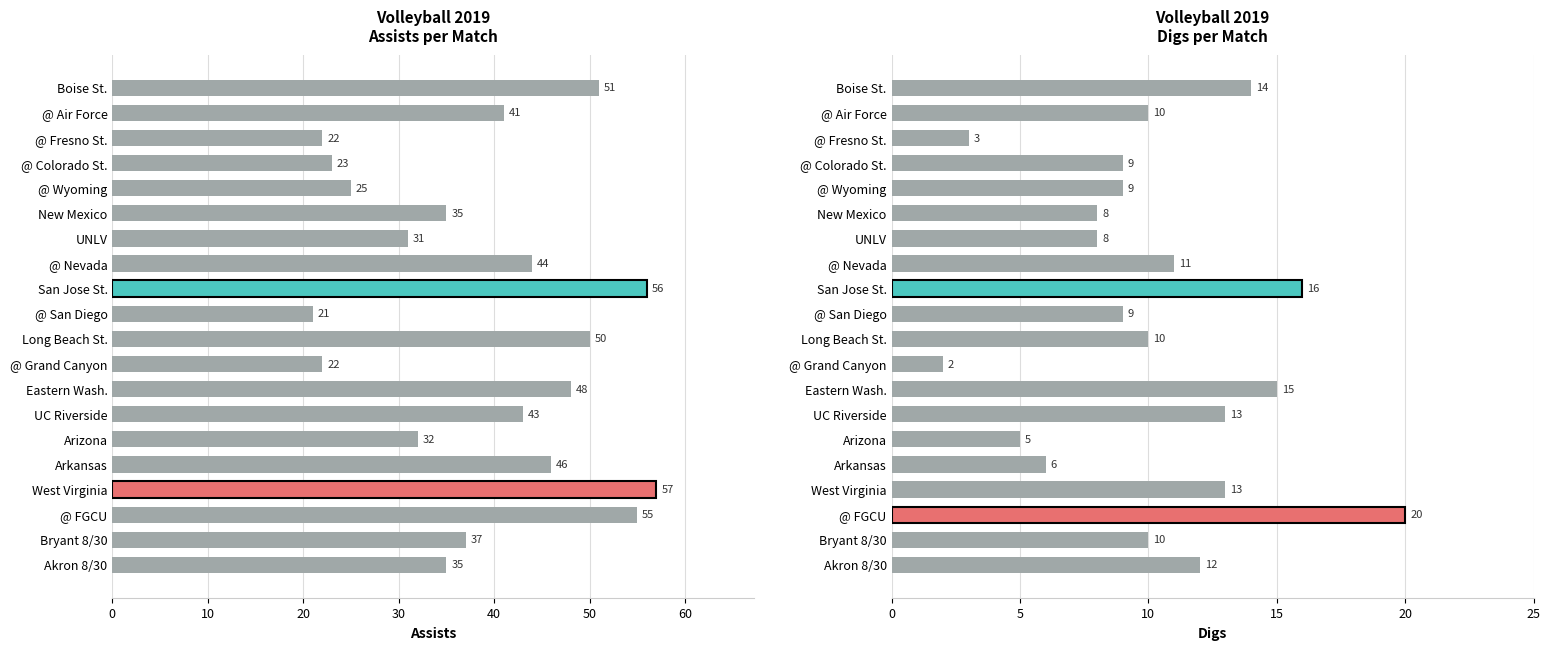

How many groups of bars are there?

20